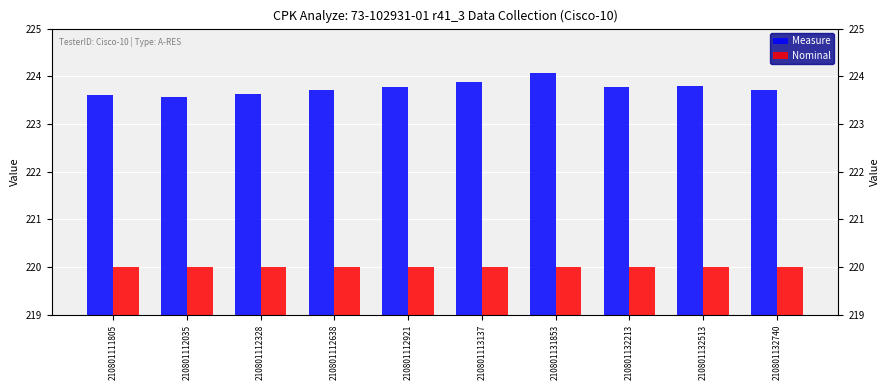

The Measure series shows 223.7 at 210801112638. True or false?

True